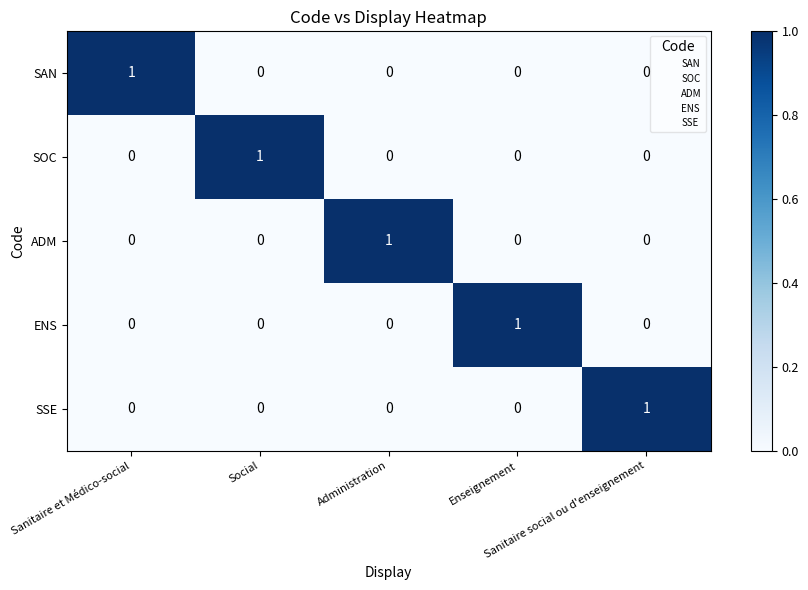

How many SSE values are between 0 and 1?

5